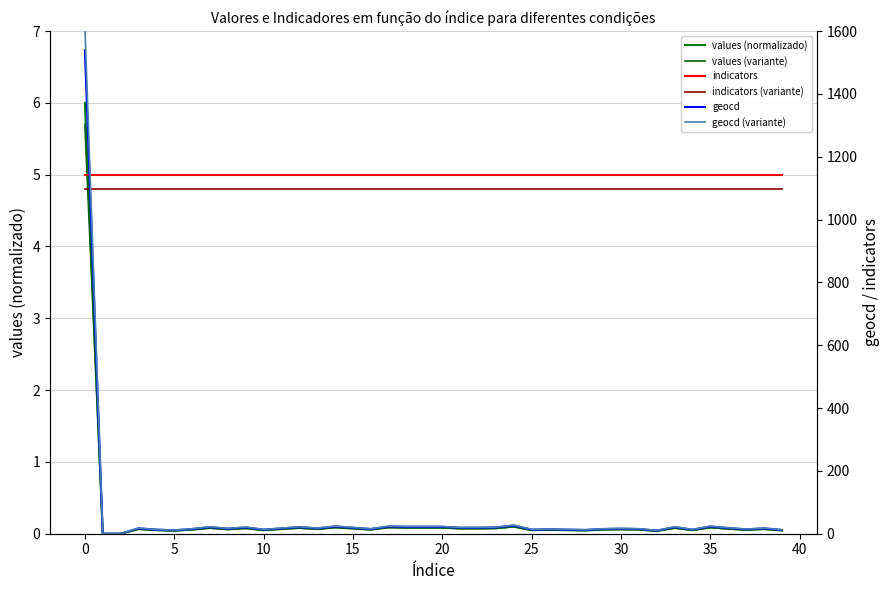

Is it true that indicators (variante) equals 4.8 at 24?

True